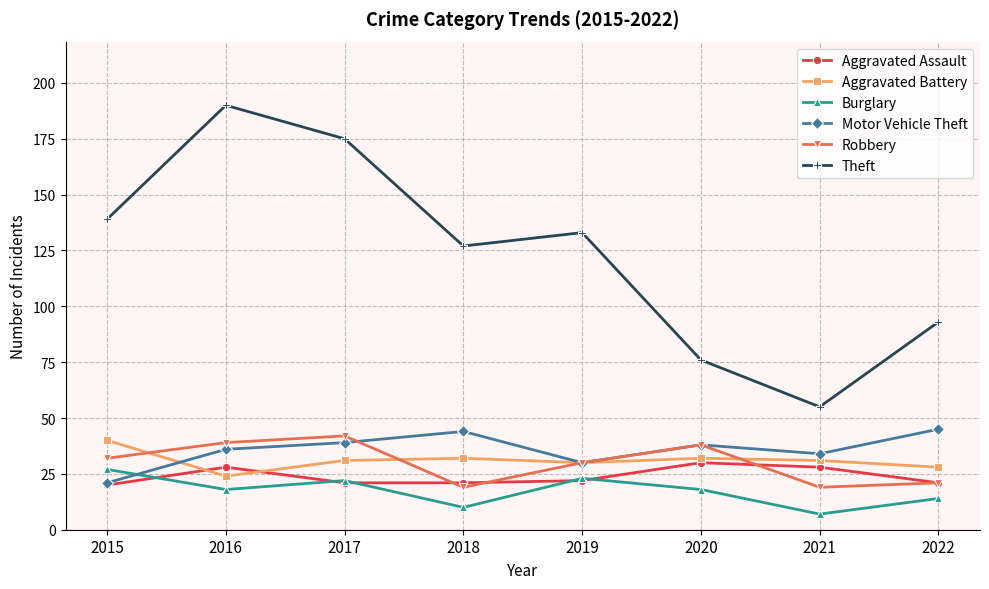

True or false: Theft and Aggravated Battery cross at least once.

False